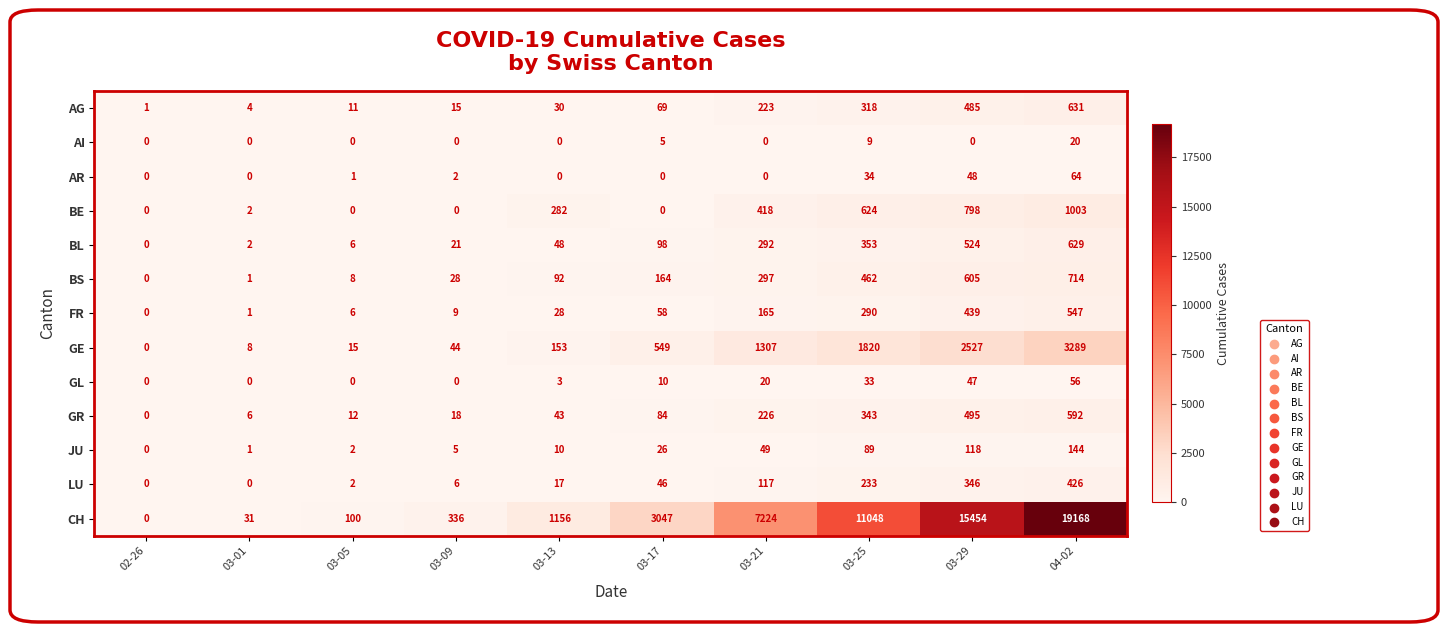

What is the total value across all series at 03-01?

56